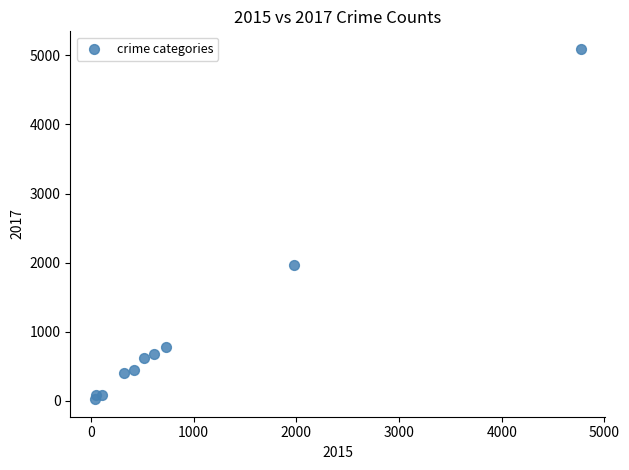

What Y value in the scatter plot is closest to 2559?

1968